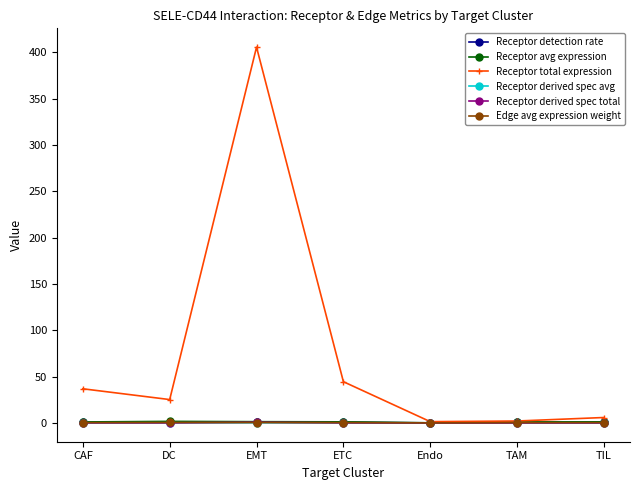

How many data points in Receptor total expression are above 25?

4